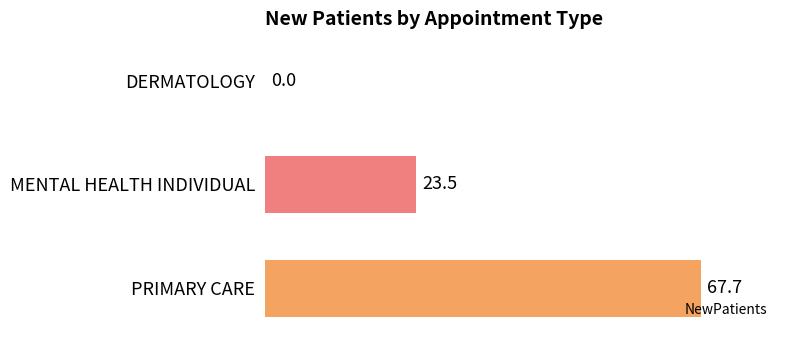

Read the value at MENTAL HEALTH INDIVIDUAL.

23.5